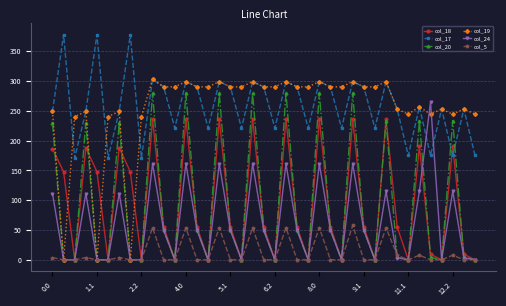

What is the difference between the maximum and minimum values in the col_19 series?

303.0